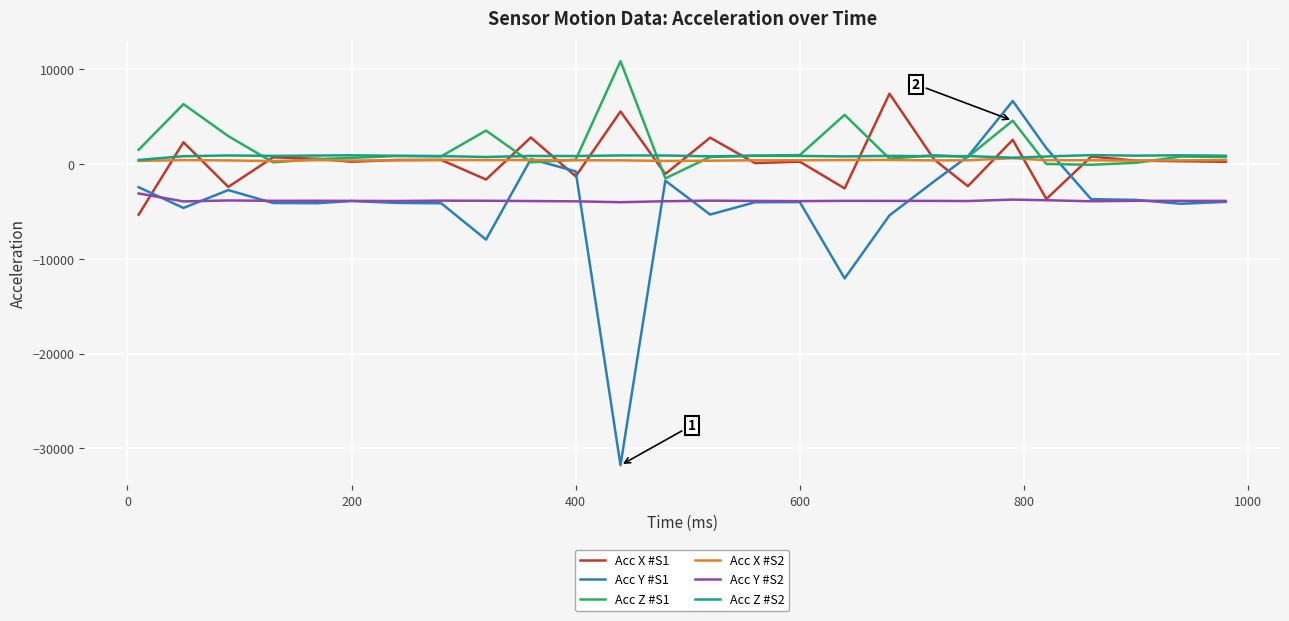

Which series has the widest spread of values?

Acc Y #S1